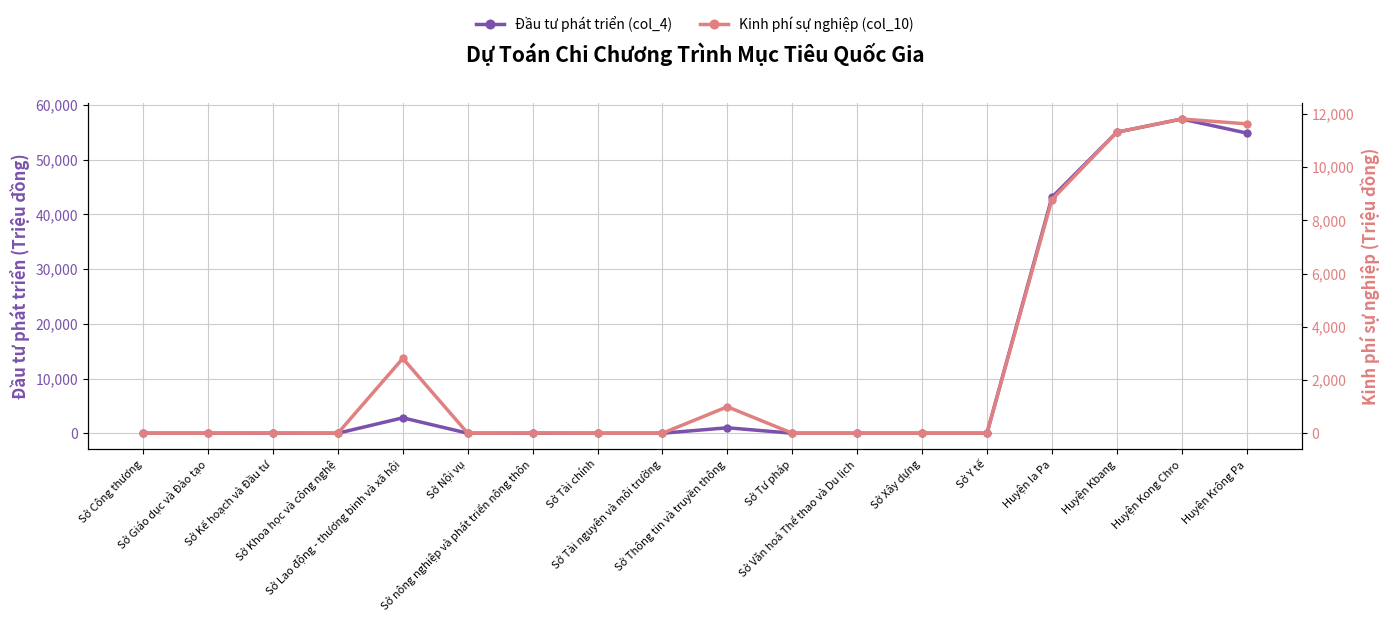

What is the total value across all series at Sở Nội vụ?

10